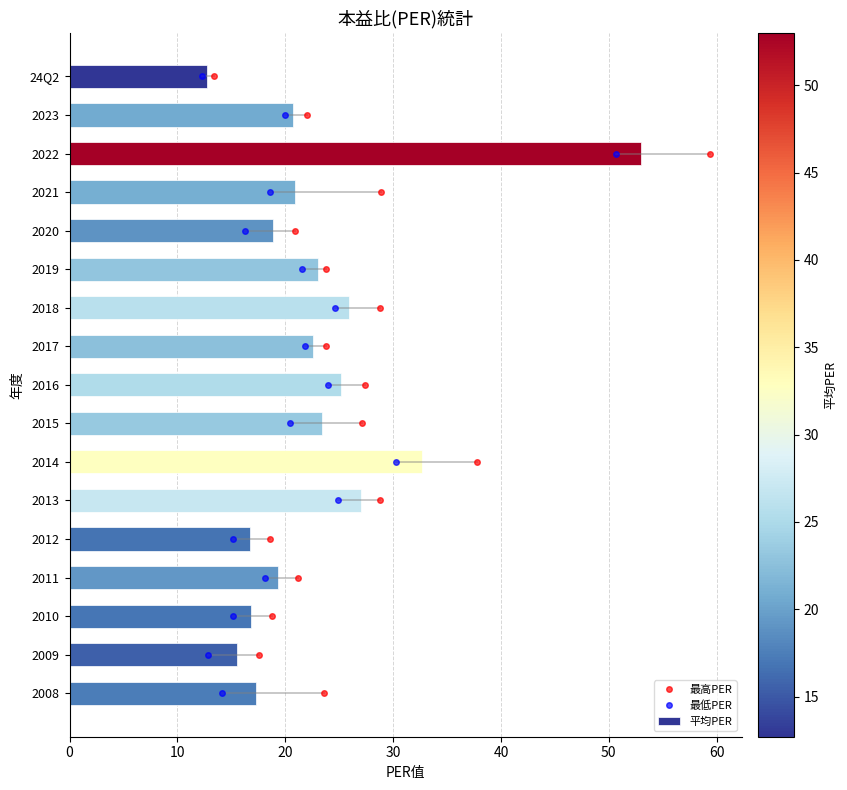

What is the average value?

23.0